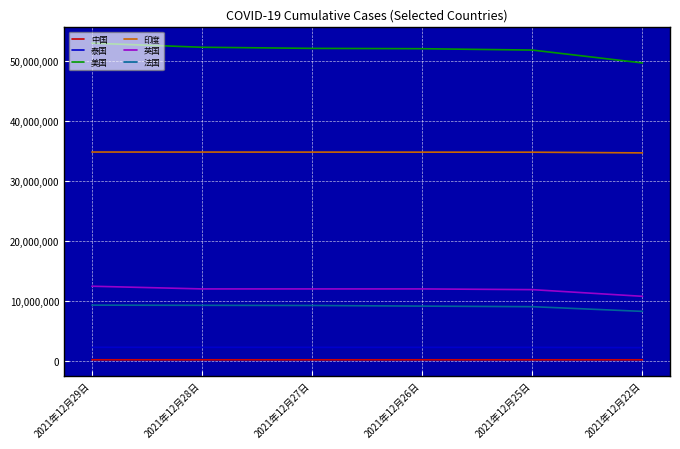

True or false: 泰国 and 中国 cross at least once.

False